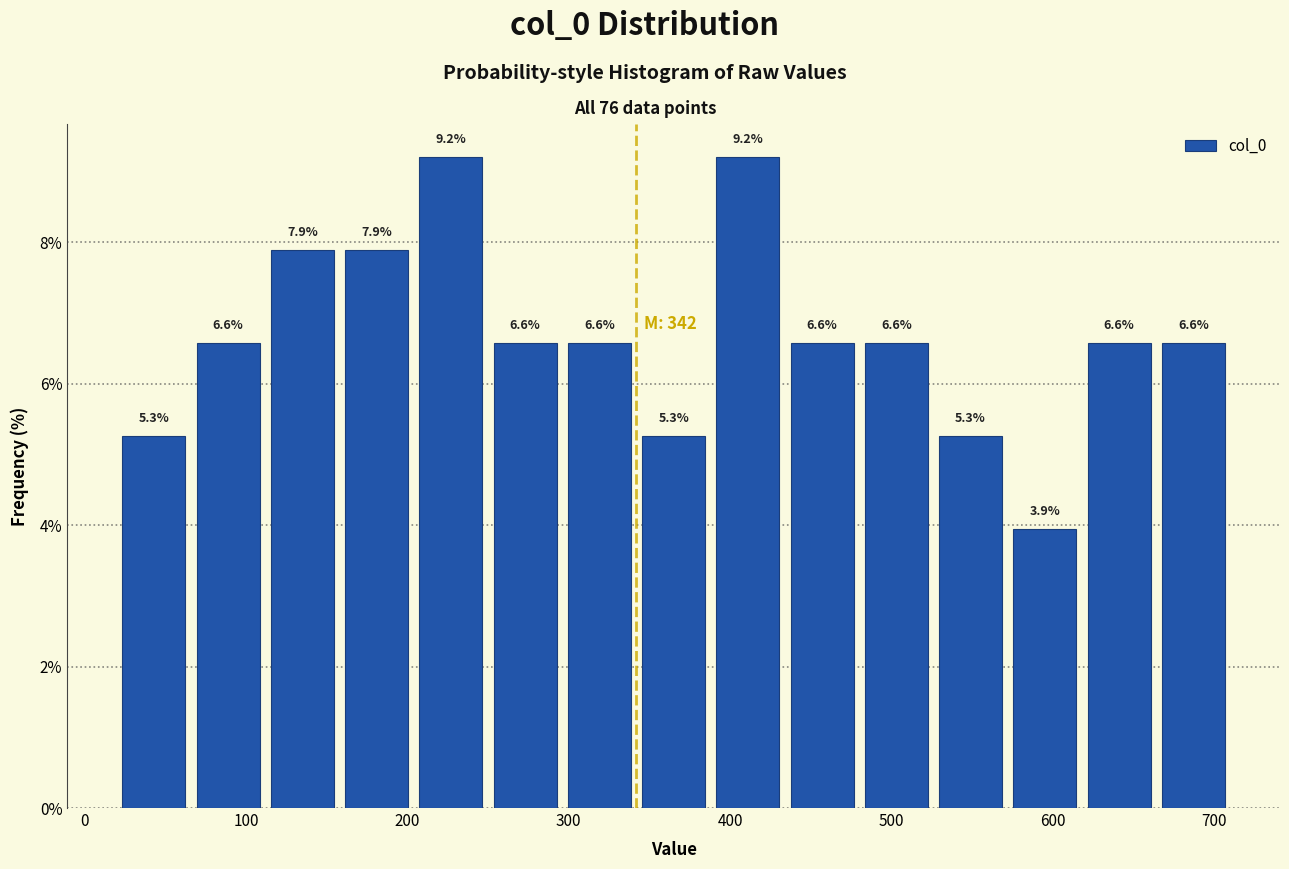

How tall is the bar that spans 296 to 342 on the x-axis? The bar edges are not printed on the chart, so give them approximately, as read against the axis.

6.6